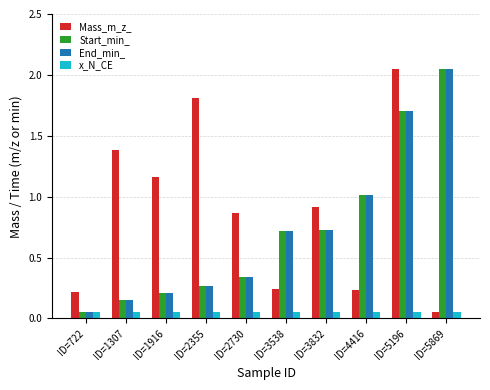

What is the sum of all End_min_ values?

7.2